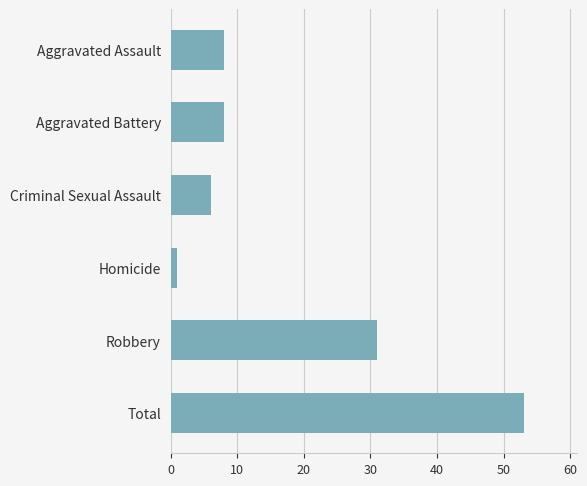

True or false: the data shows 53 at Total.

True